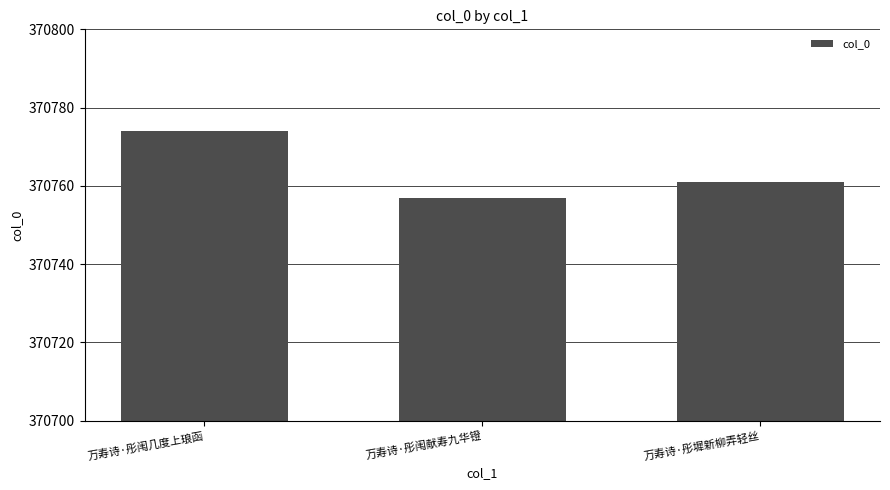

What is the average value?

370764